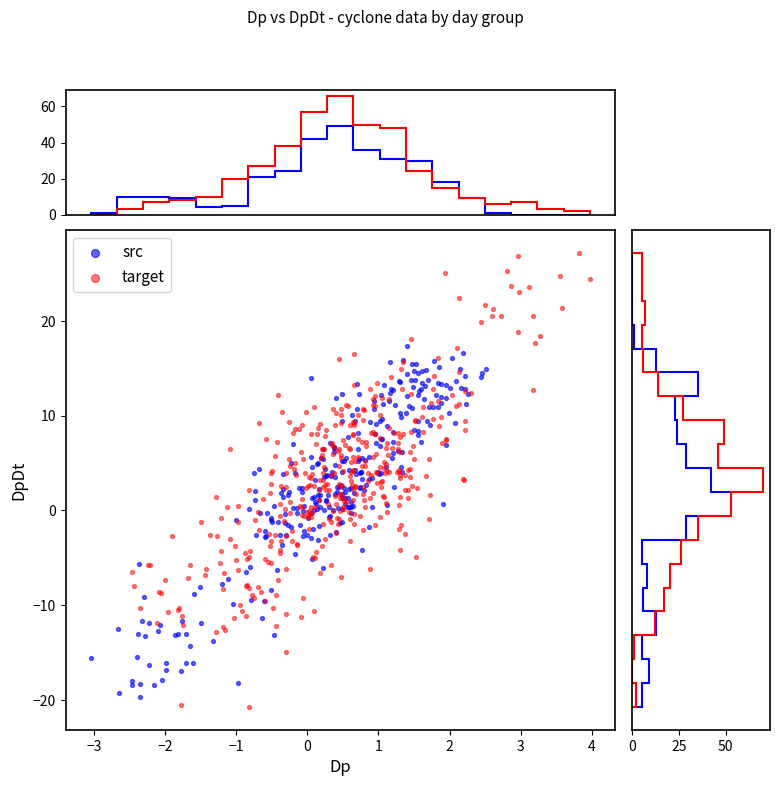

Which series has the largest Y range (max minus min)?

target